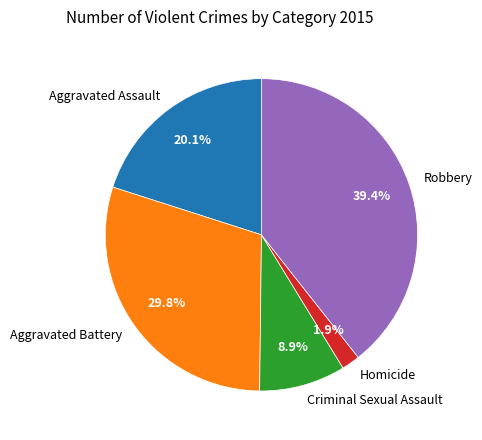

How many segments does this pie chart have?

5